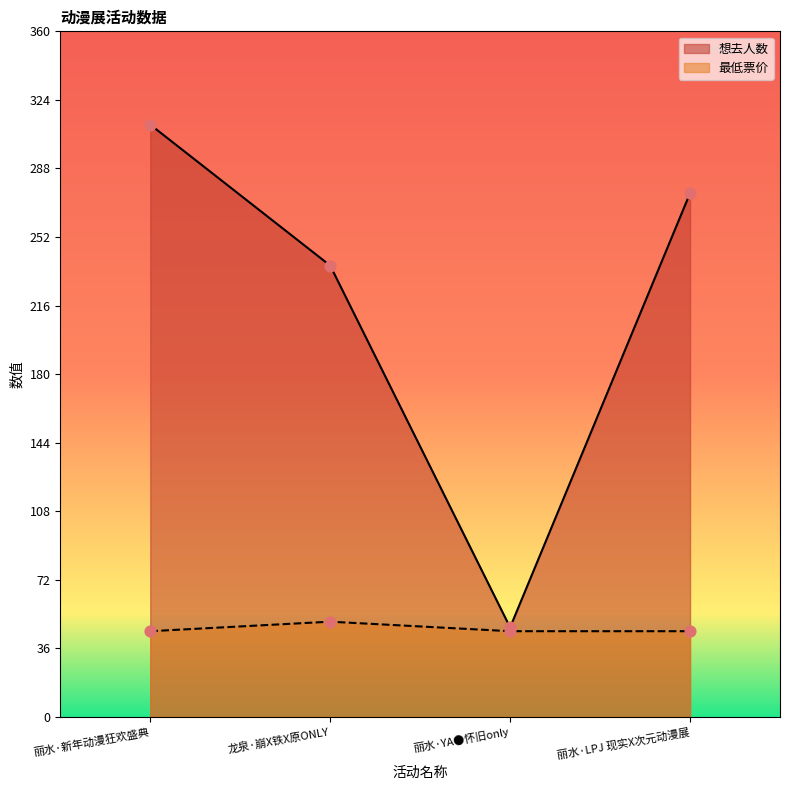

Which series has the widest spread of Y values?

想去人数